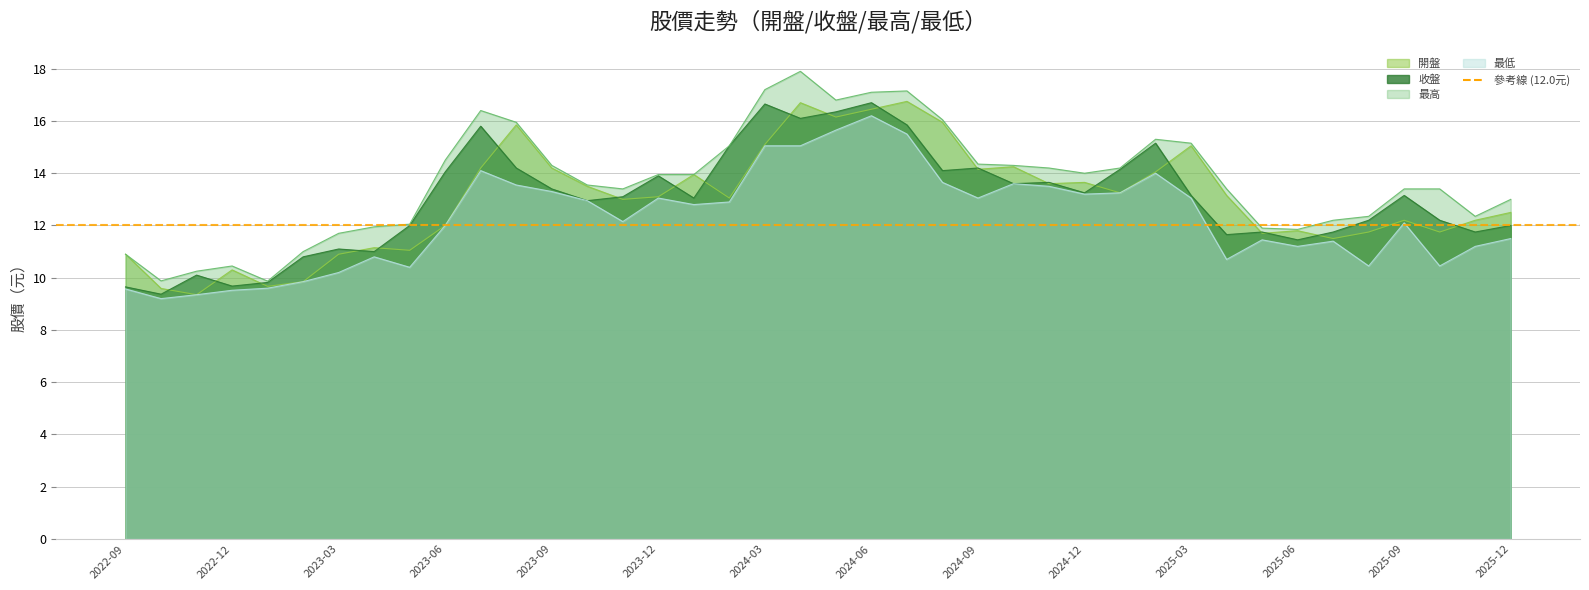

Which series has the widest spread of values?

最高